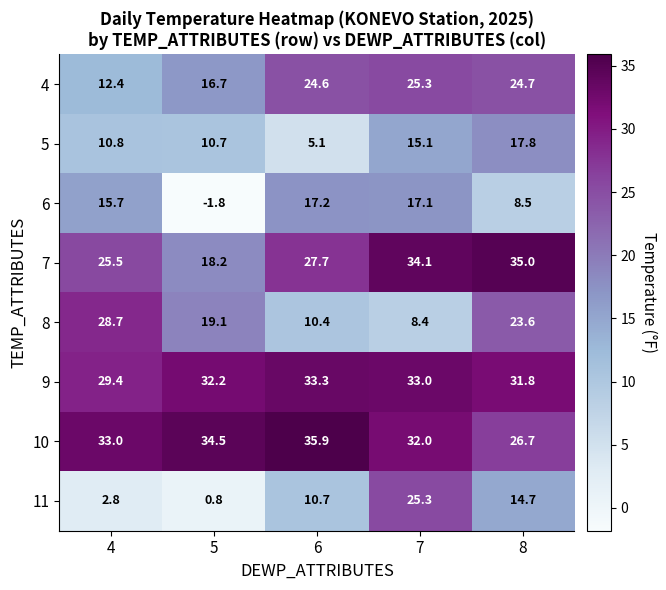

Read the 9 value at 7.

33.0